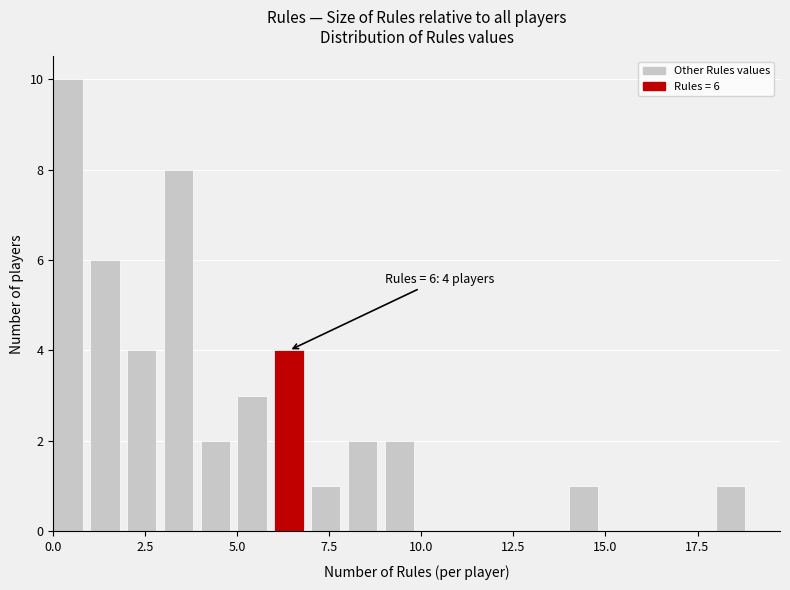

Read against the x-axis, roughly where is the centre of the tallest bar?

0.5